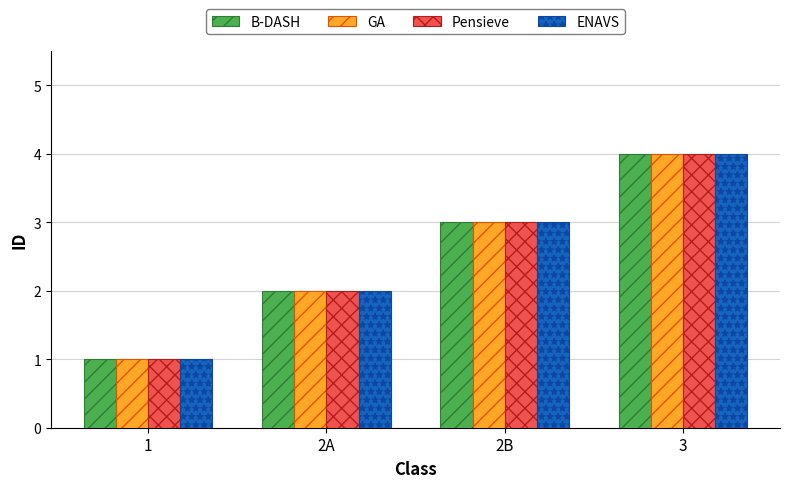

What is the lowest value of the GA series?

1